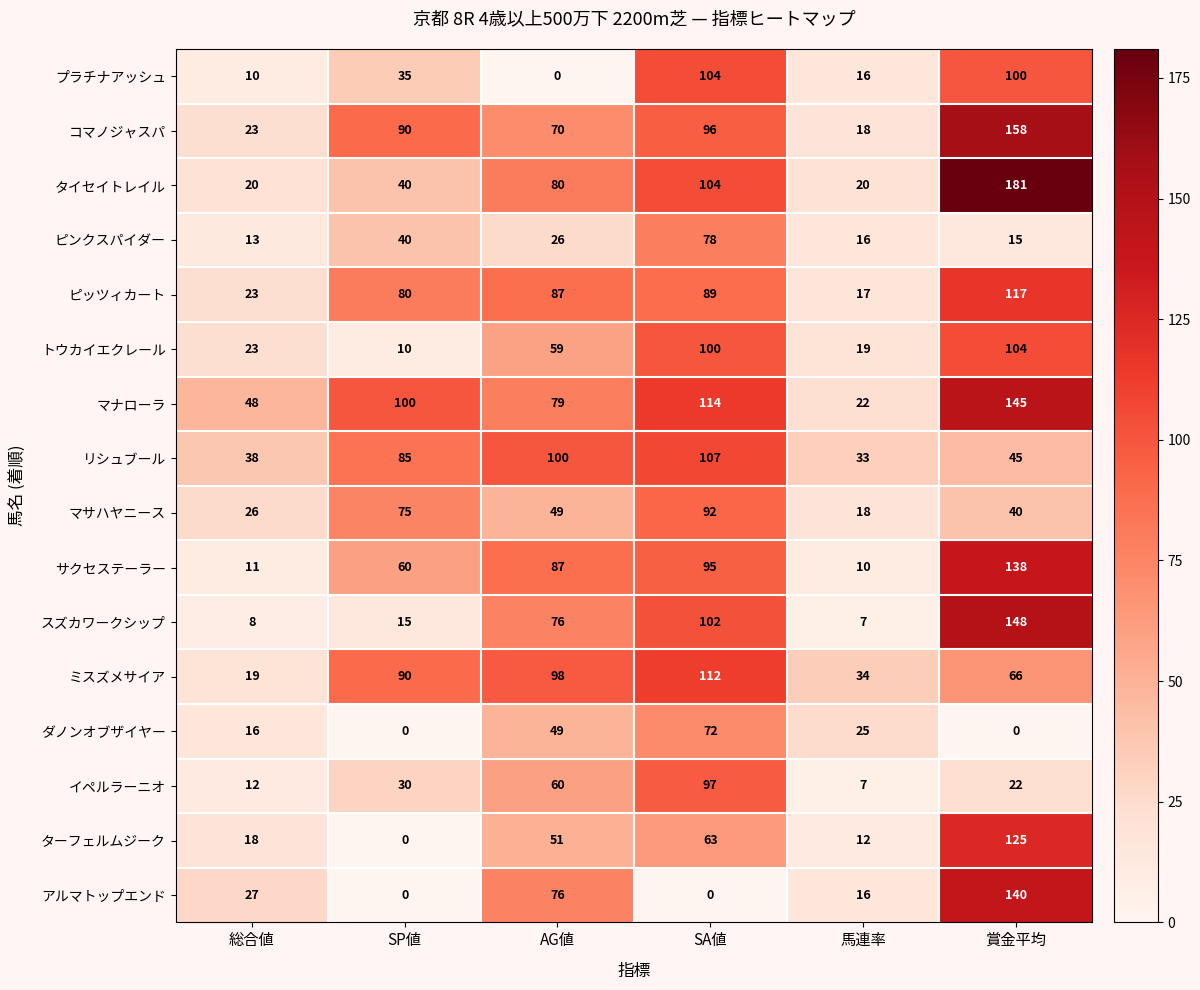

What is the lowest value of the マナローラ series?

22